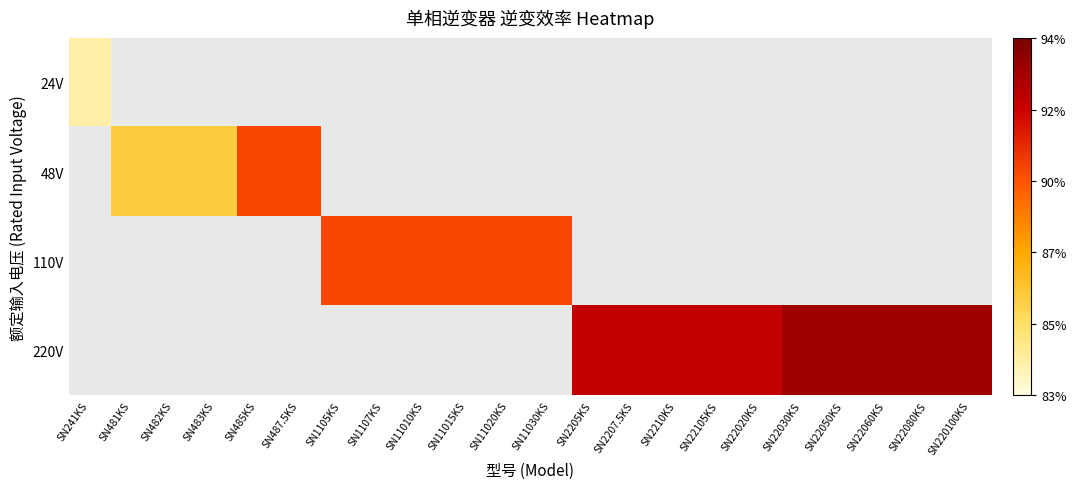

At how many categories does at least one series exceed 0?

22